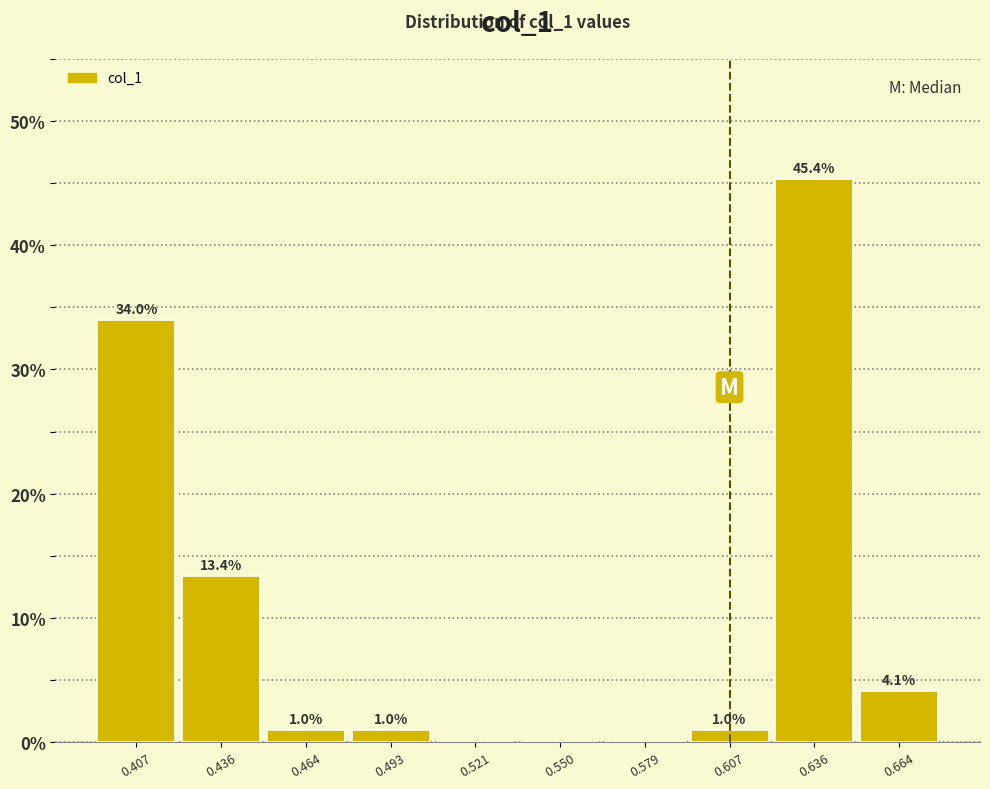

Over which range of the x-axis is the bar tallest?

0.620 to 0.650